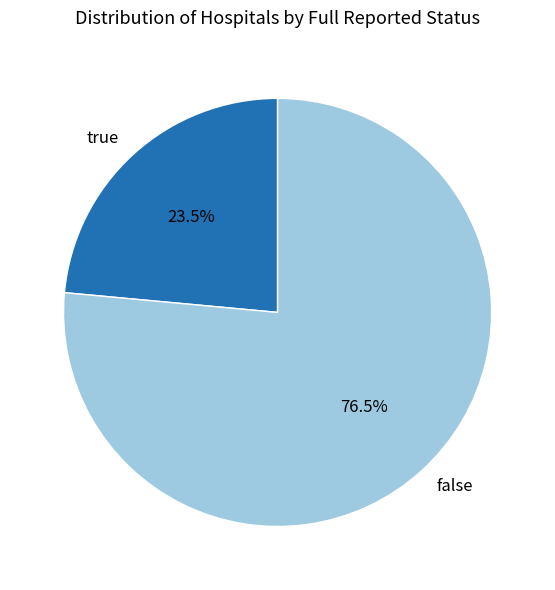

What is the largest slice in the pie chart?

false